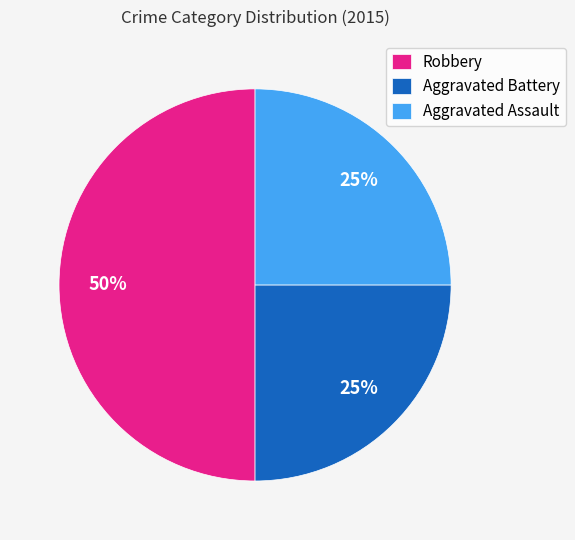

To the nearest percent, what is the combined percentage of Aggravated Battery and Robbery?

75%